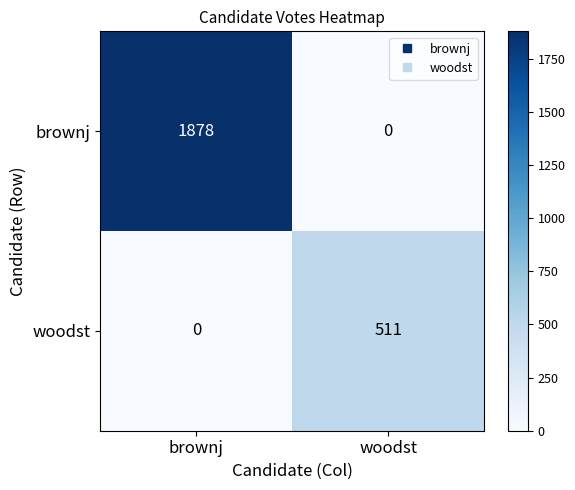

What is the maximum value shown in the chart?

1878